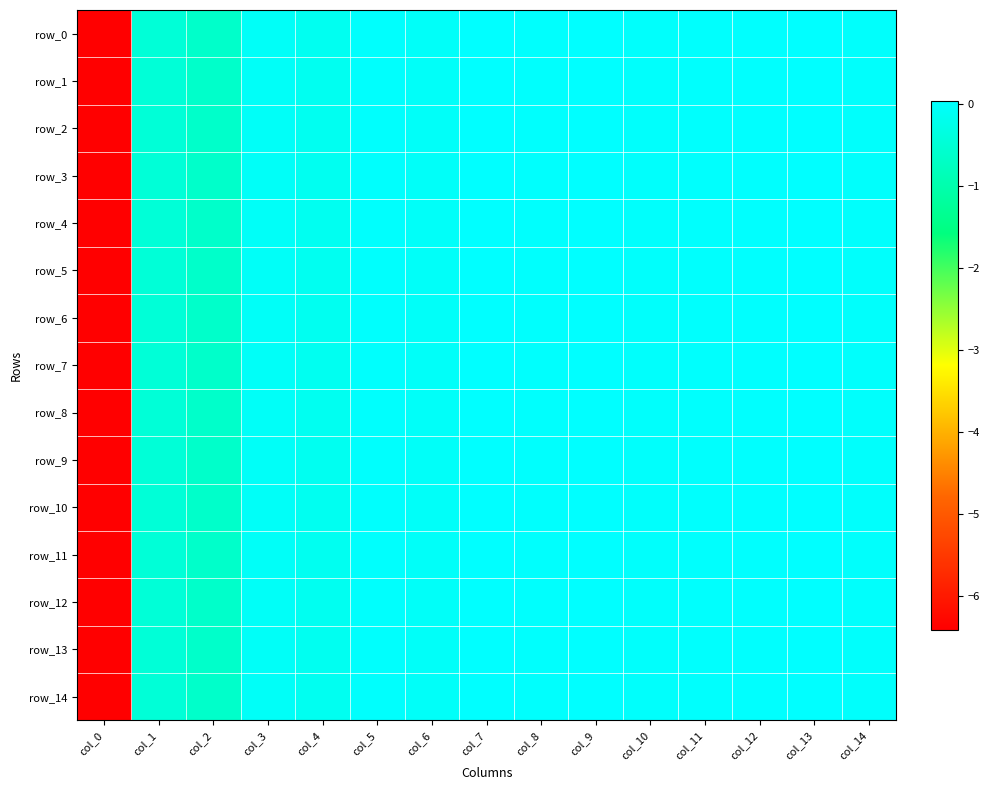

List the series in order of their peak value, highest first.

row_13, row_3, row_2, row_10, row_11, row_1, row_6, row_5, row_4, row_12, row_14, row_9, row_8, row_0, row_7